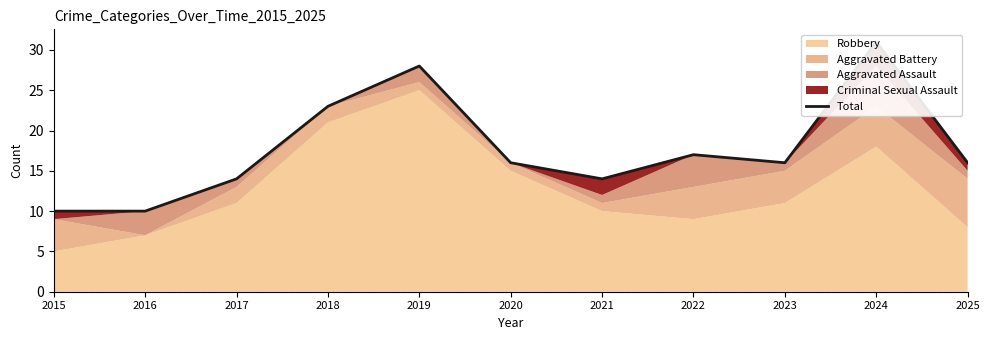

Which has a higher value, 2018 or 2025?

2018